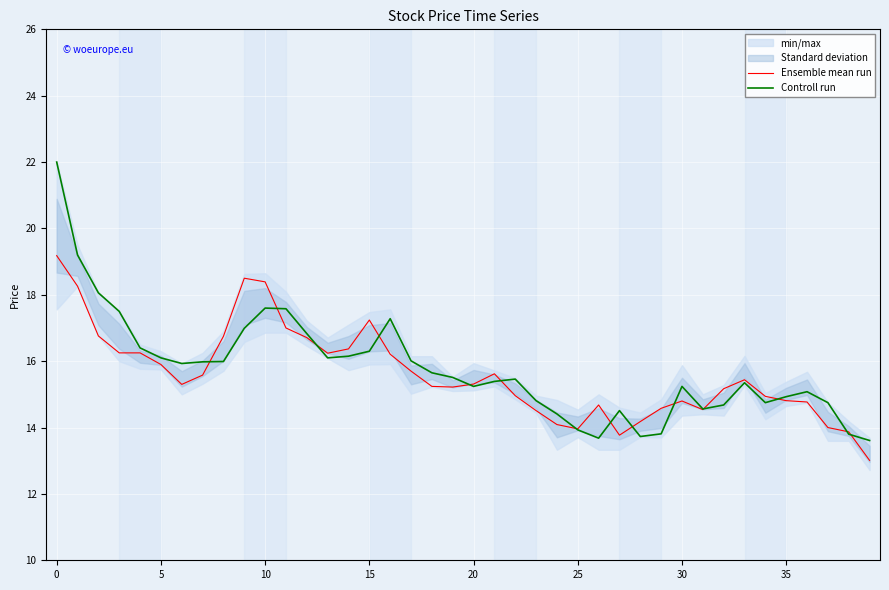

How many lines are shown in the chart?

2